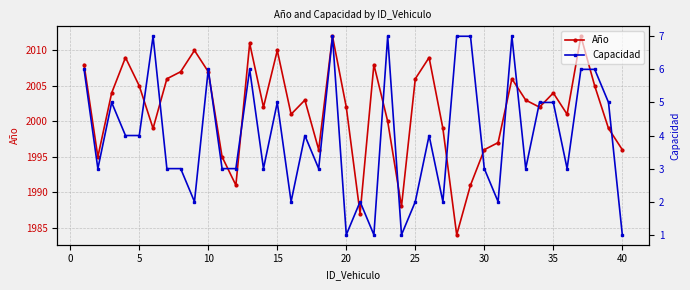

Is this an area chart (filled region under the line)?

No